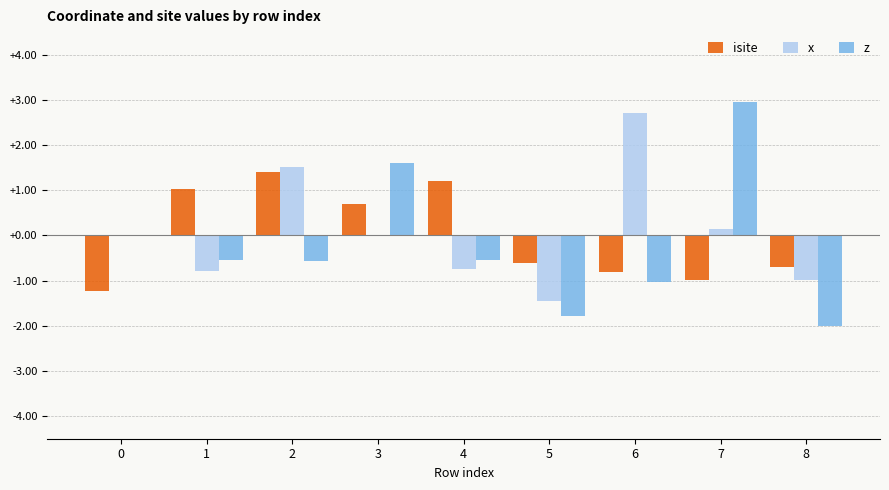

What is the sum of the isite values at 8 and 2?

0.7